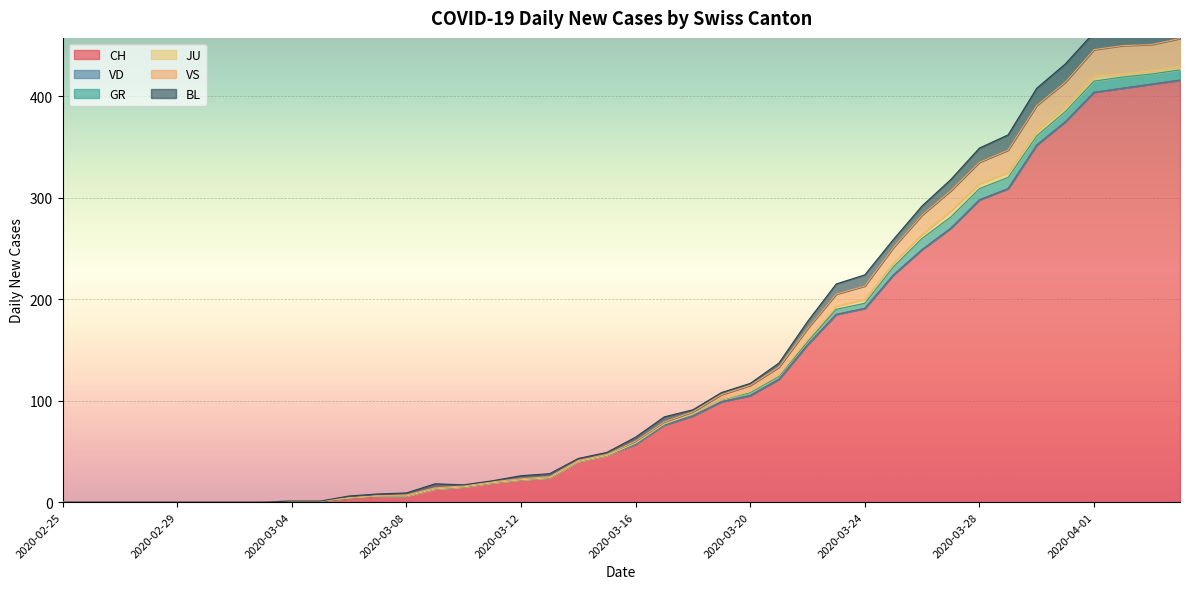

Rank the series by their maximum value, from lowest to highest.

VD, JU, GR, BL, VS, CH